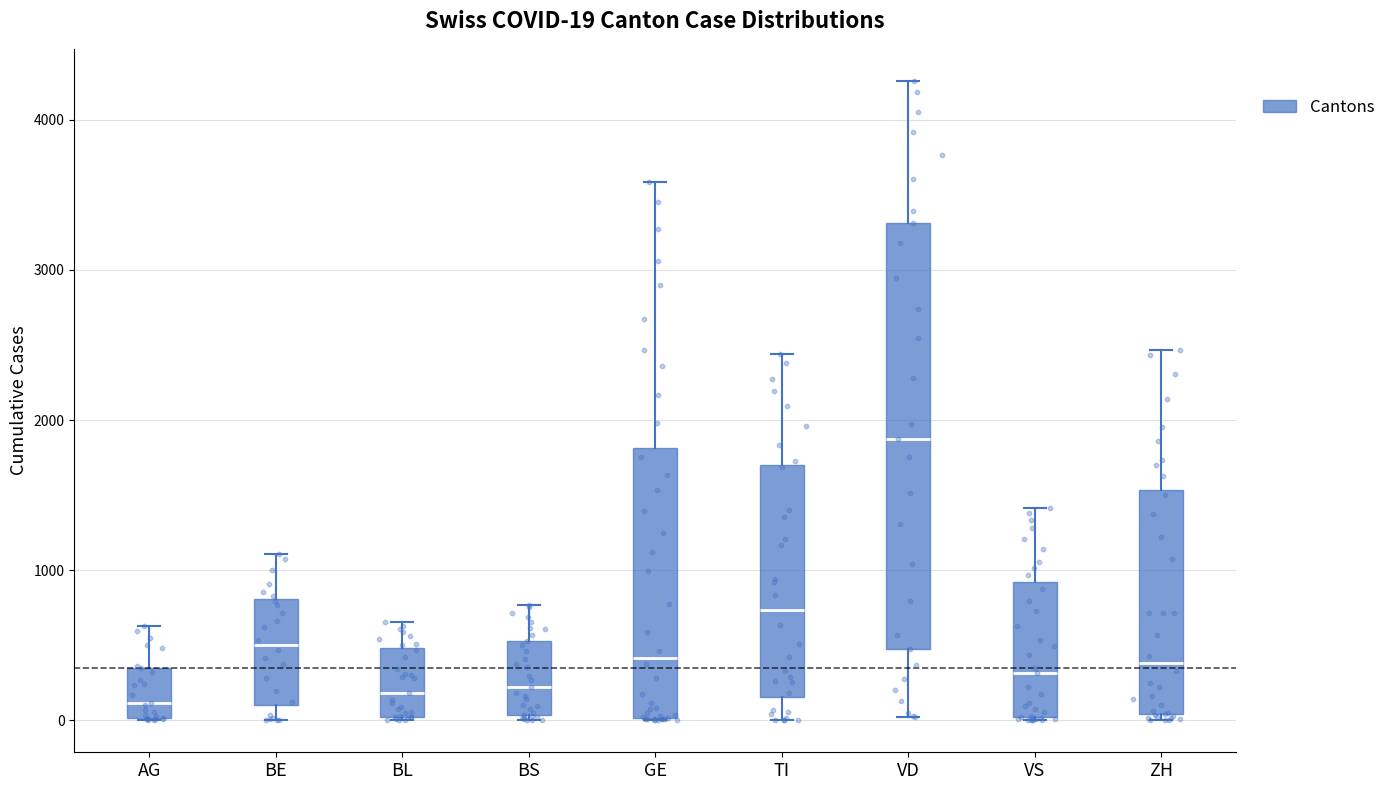

Which box's median line is the highest?

VD